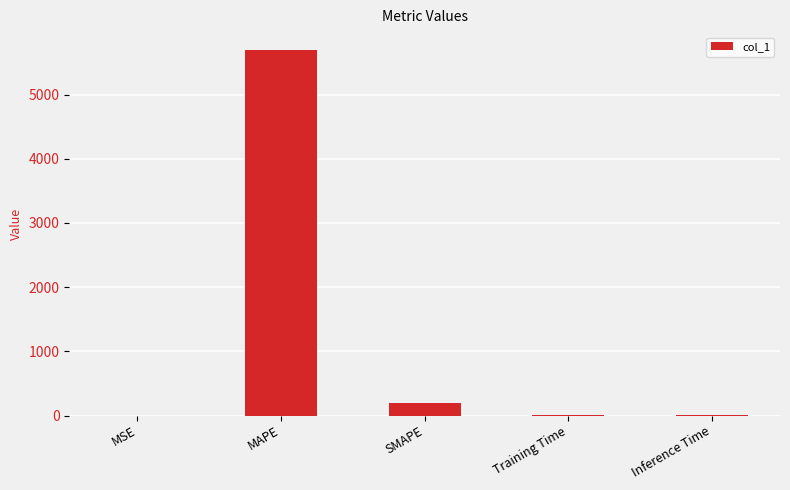

Where is the data nearest to the value 2844?

SMAPE